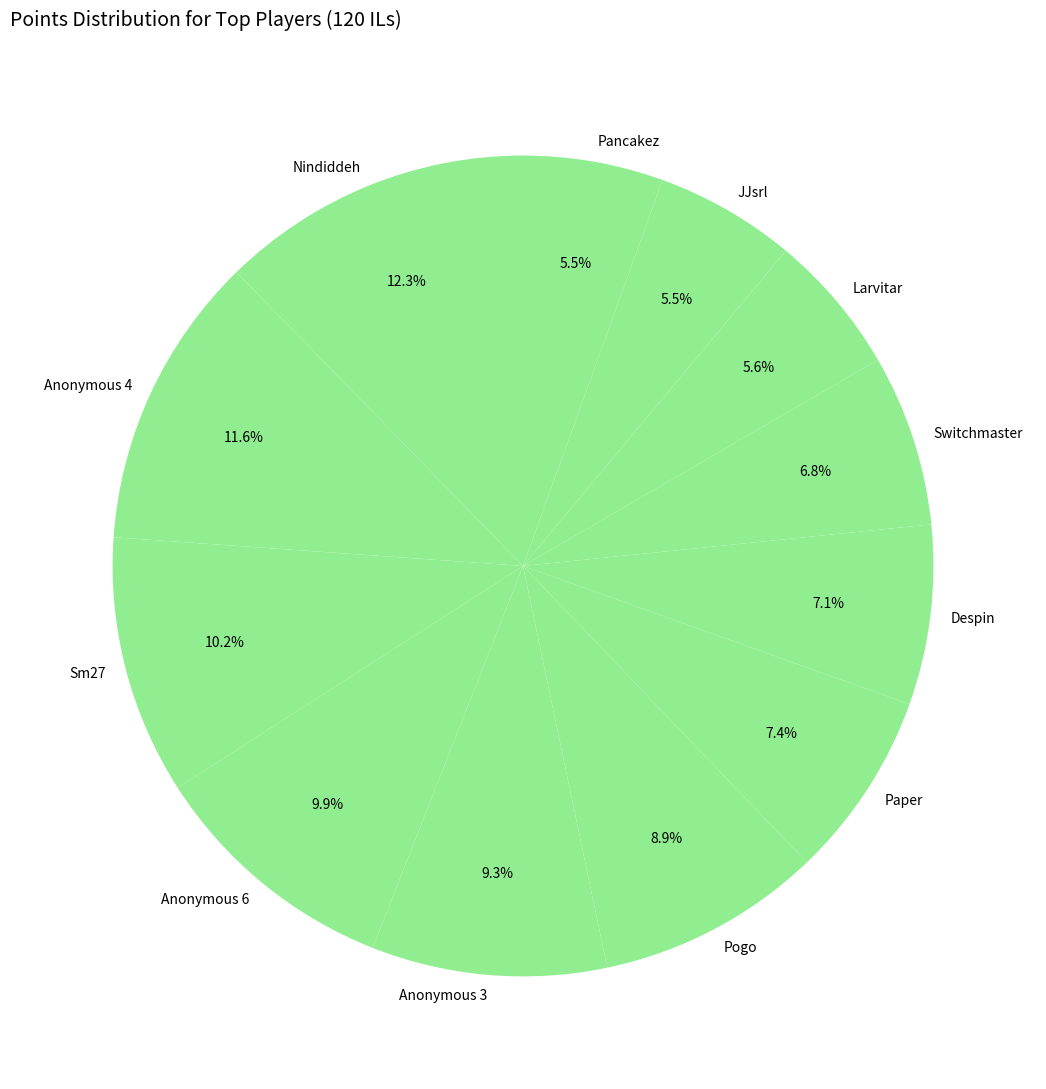

What percentage do Larvitar and Sm27 together represent?

15.8%